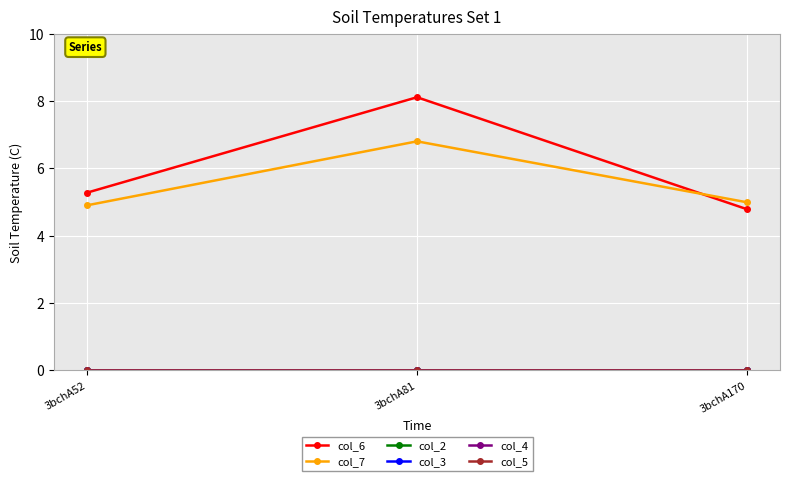

What is the sum of the col_6 values at 3bchA81 and 3bchA170?

12.9